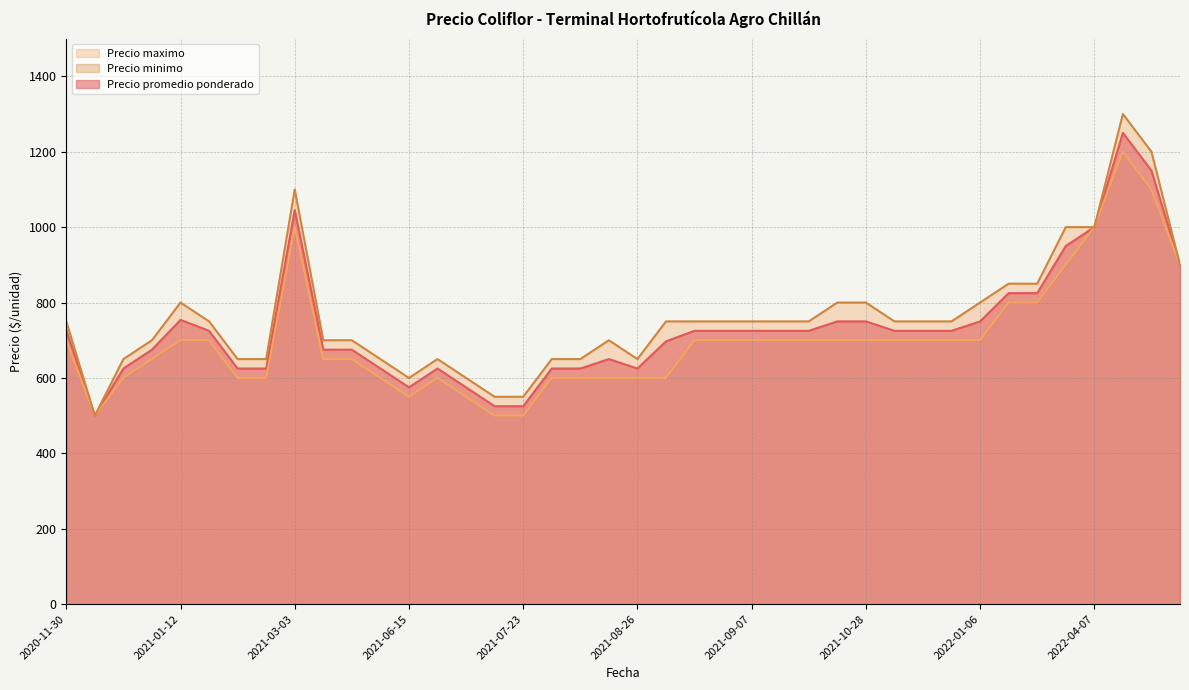

Rank the series by their maximum value, from lowest to highest.

Precio minimo, Precio promedio ponderado, Precio maximo